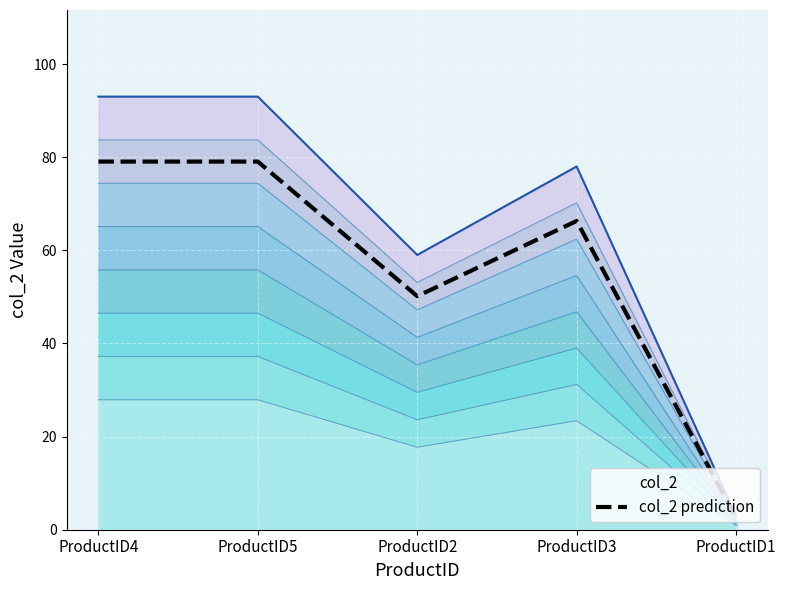

Rank the categories by value from highest to lowest.

ProductID4, ProductID5, ProductID3, ProductID2, ProductID1